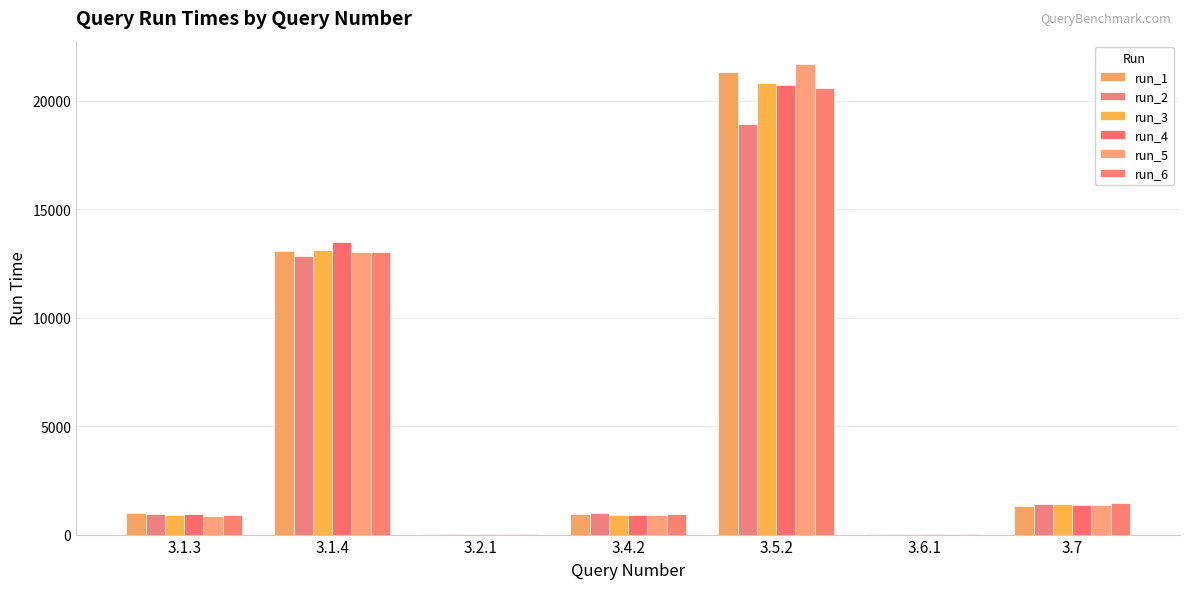

Between 3.1.4 and 3.5.2, which is larger?

3.5.2